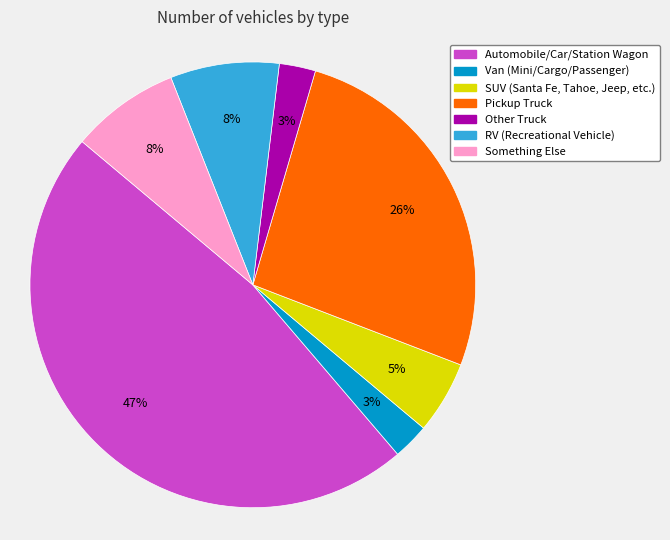

Do Automobile/Car/Station Wagon and SUV (Santa Fe, Tahoe, Jeep, etc.) together represent more than half of the pie?

Yes